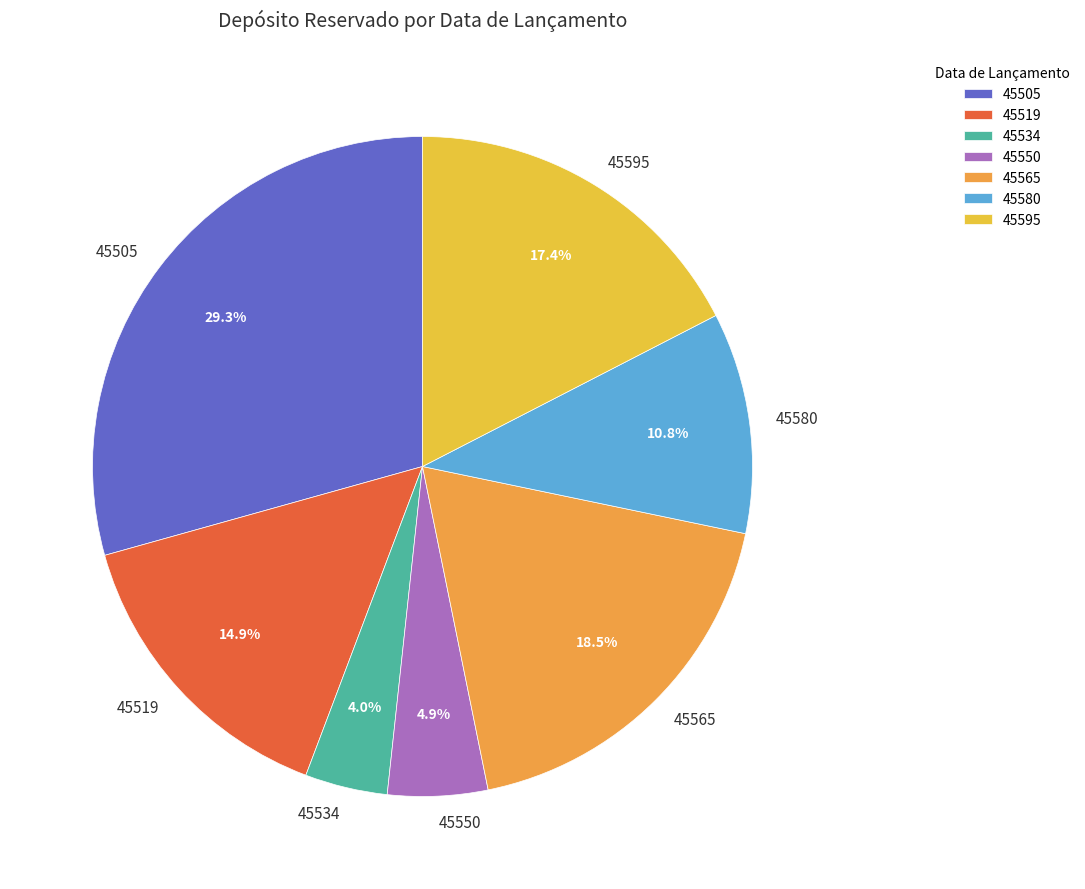

True or false: 45534 accounts for 4% of the total.

True